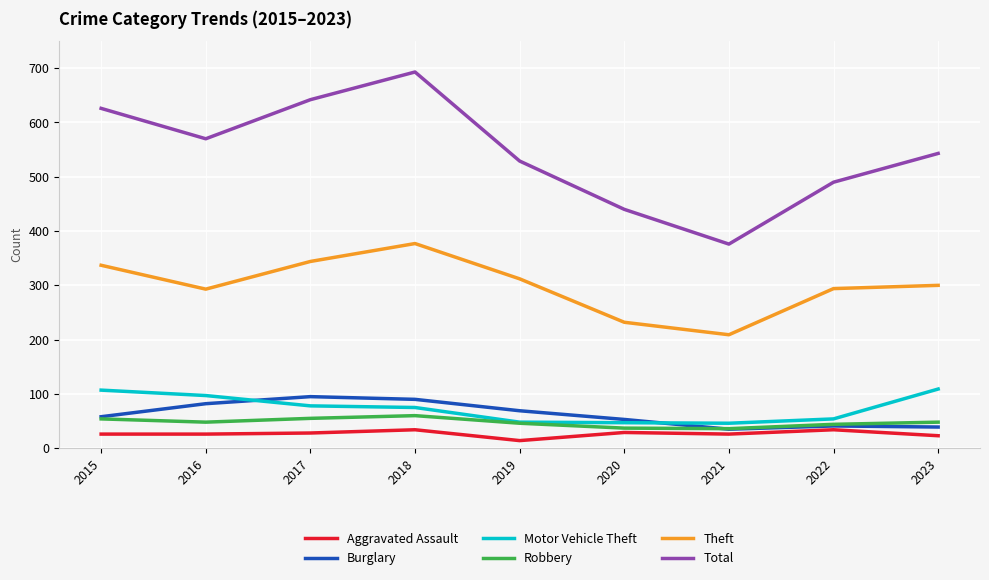

At which category is the sum across all series the highest?

2018